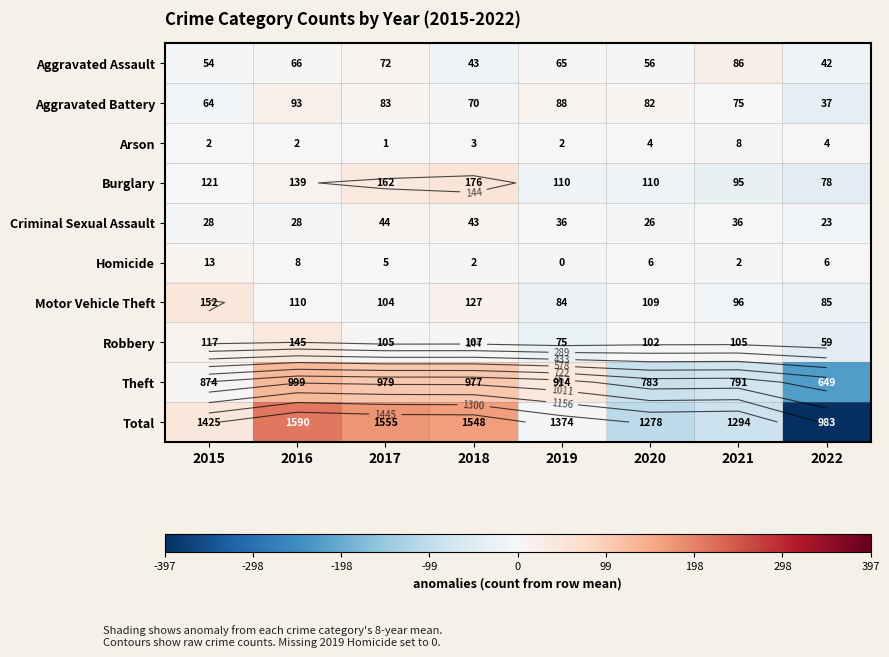

True or false: Homicide has a value of 1.3 at 2022.

False